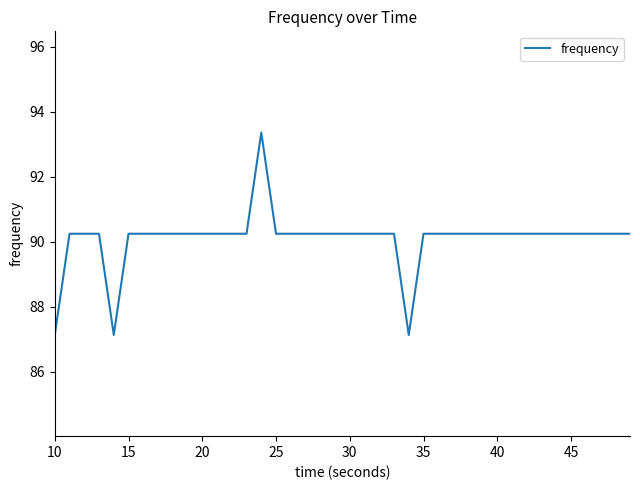

What is the greatest value displayed?

93.4